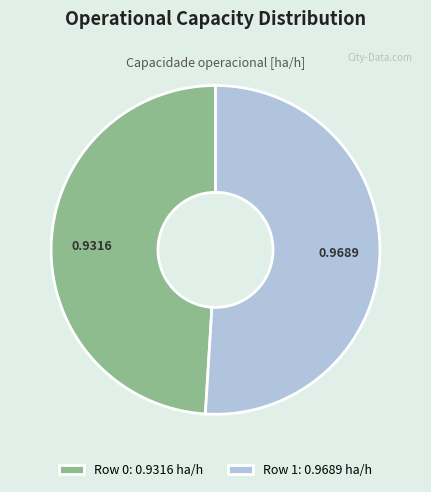

Which category has the smallest portion of the pie?

Row 0